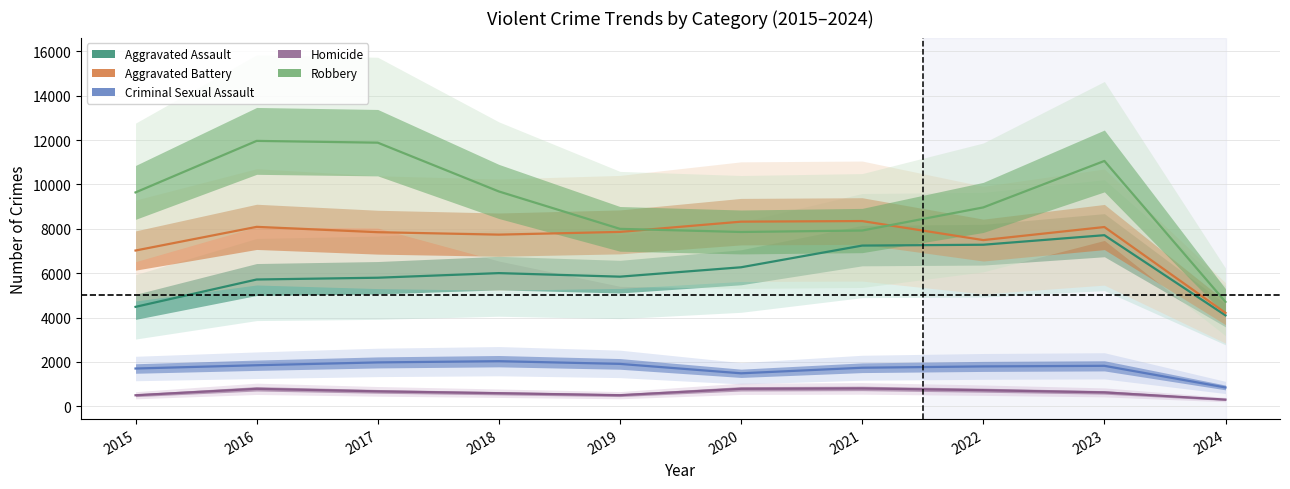

What is the difference between the maximum and minimum values in the Robbery series?

7256